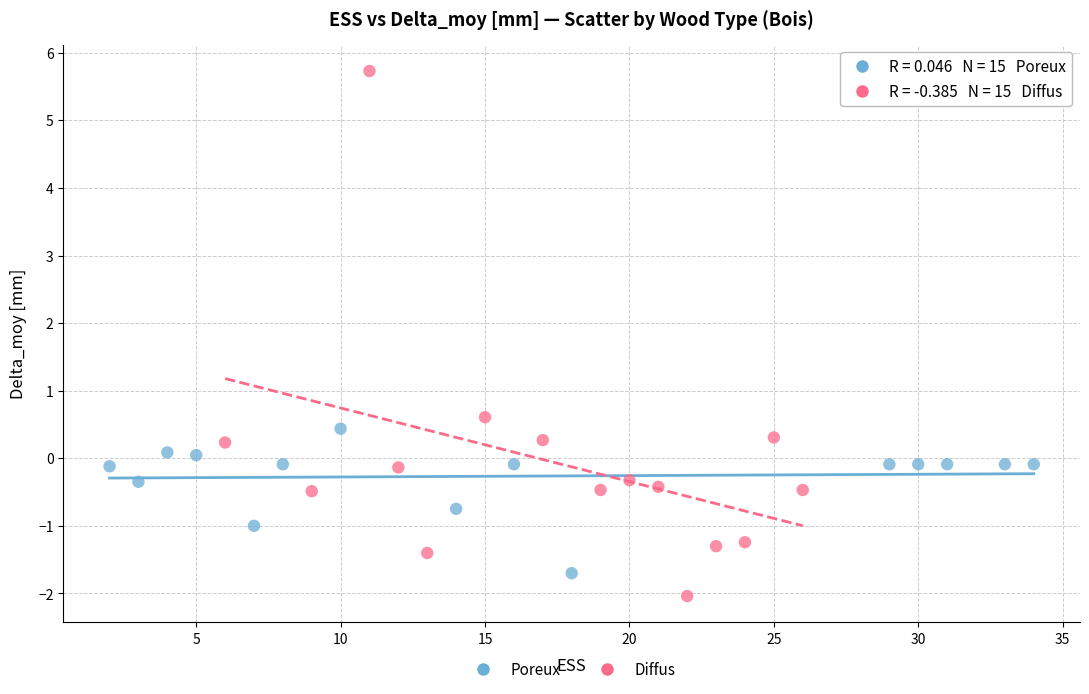

What are all the series names shown in the legend?

Poreux, Diffus